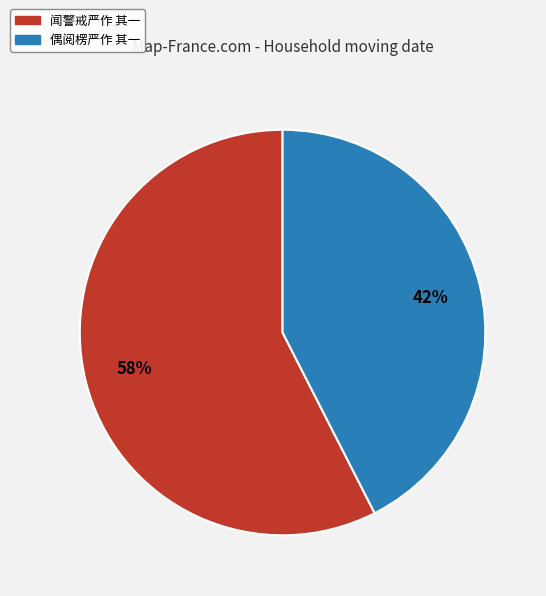

How many segments does this pie chart have?

2